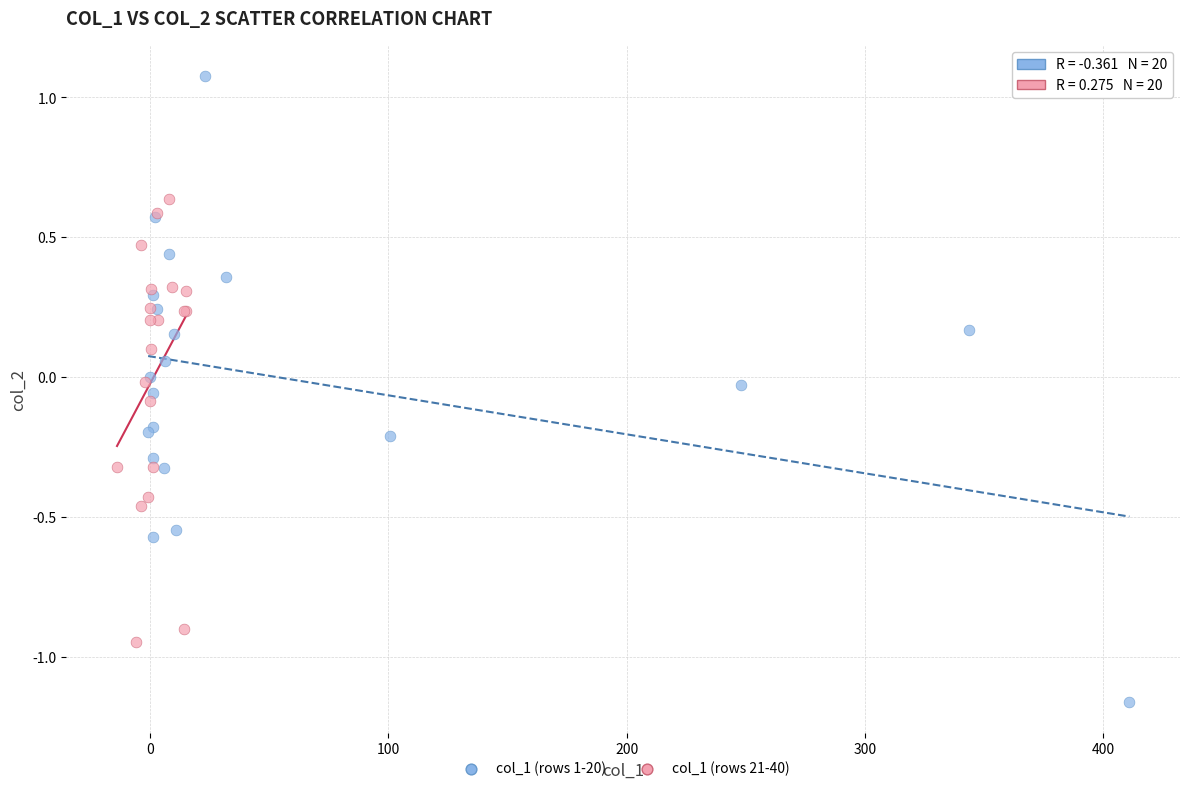

Which series has the widest spread of Y values?

col_1 (rows 1-20)